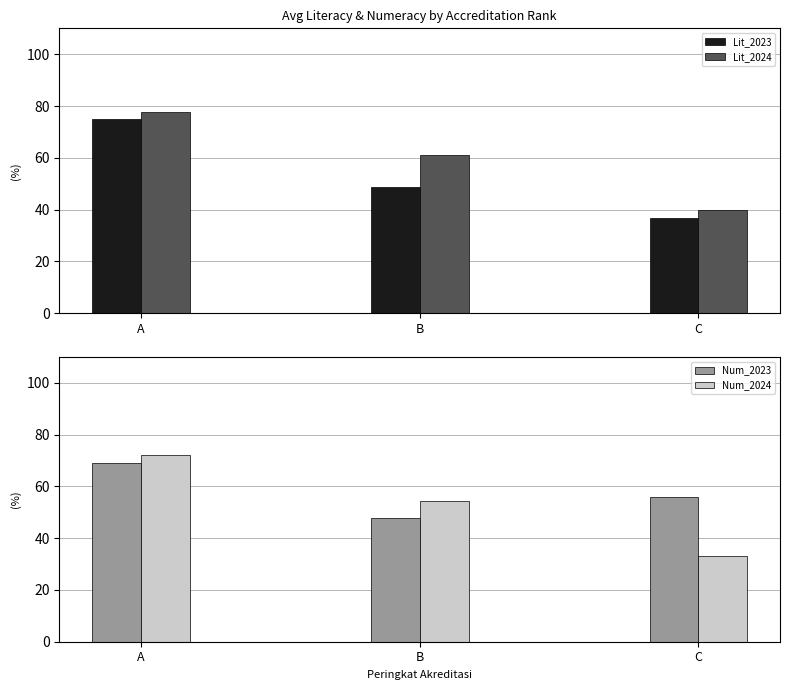

Rank the categories by Lit_2024 value from highest to lowest.

A, B, C